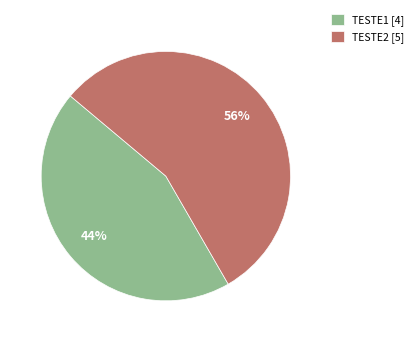

Is the sum of TESTE2 [5] and TESTE1 [4] greater than half?

Yes